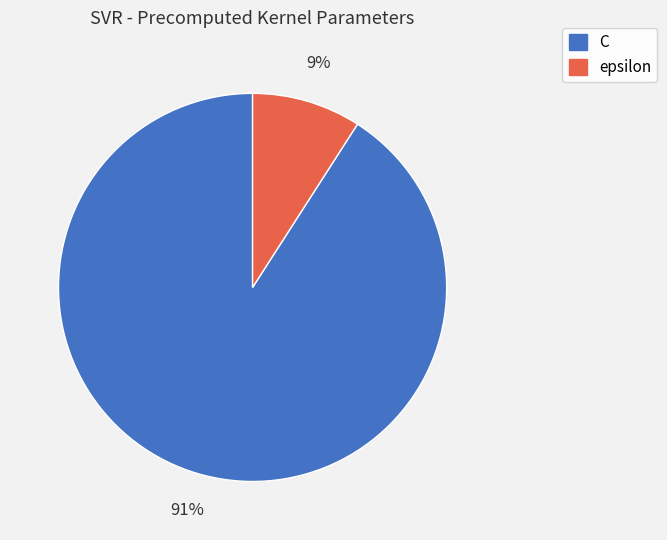

Which has a higher value, epsilon or C?

C